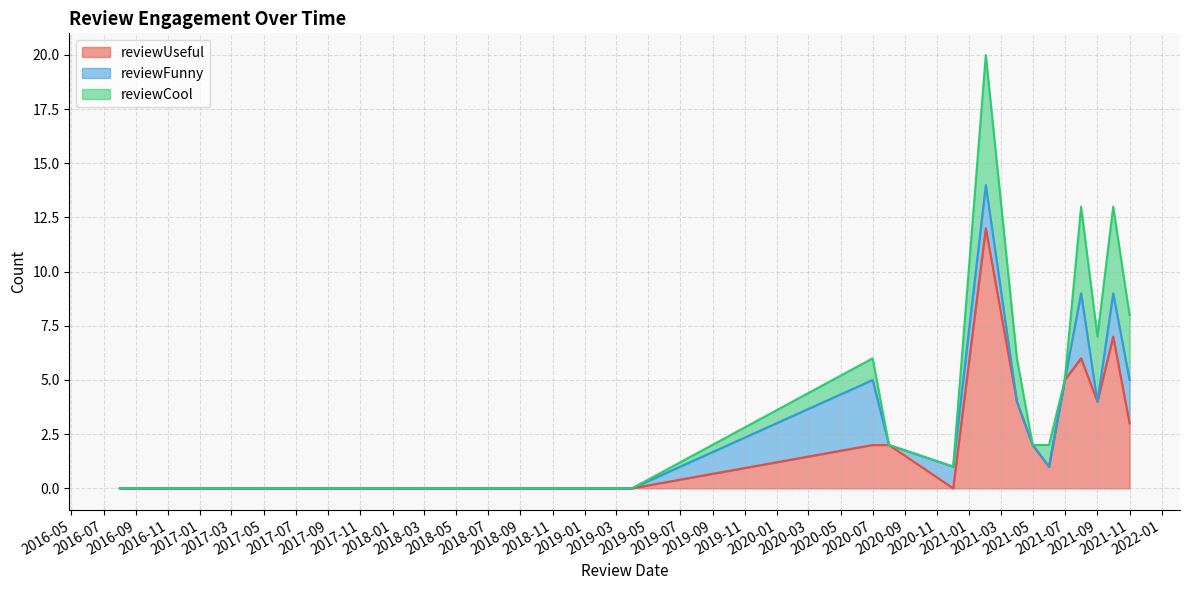

What are all the series names shown in the legend?

reviewUseful, reviewFunny, reviewCool